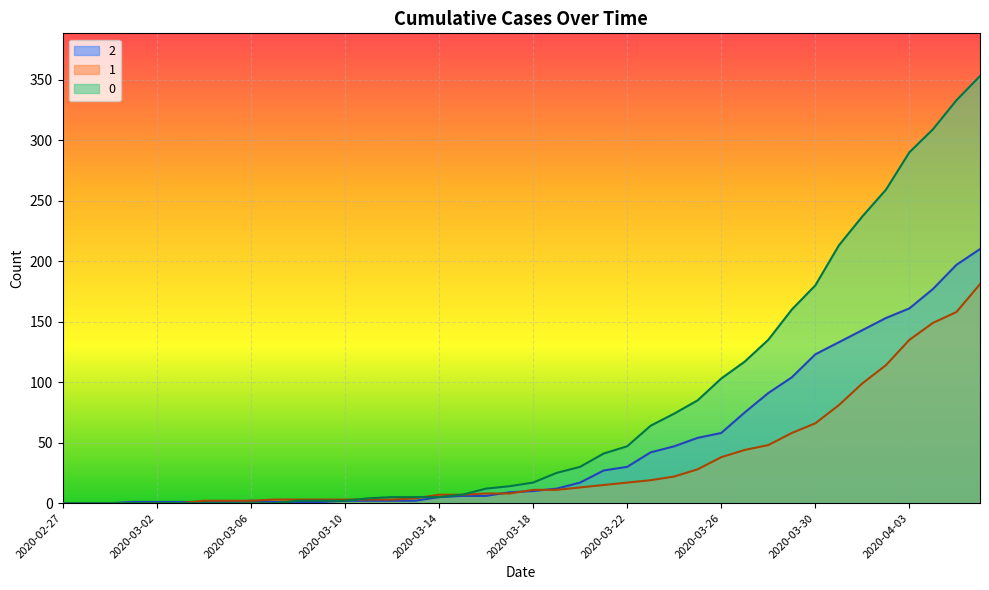

Reading right to left, what are all the values shown in this chart?

0: 353	333	309	290	259	237	213	180	160	135	117	103	85	74	64	47	41	30	25	17	14	12	7	5	5	5	4	2	2	2	0	0	0	0	0	0	0	0	0	0
1: 181	158	149	135	114	99	81	66	58	48	44	38	28	22	19	17	15	13	11	11	8	8	7	7	4	3	3	3	3	3	3	2	2	2	0	0	0	0	0	0
2: 210	197	177	161	153	143	133	123	104	91	75	58	54	47	42	30	27	17	12	10	9	6	6	5	2	2	2	2	1	1	1	2	1	1	1	1	1	0	0	0